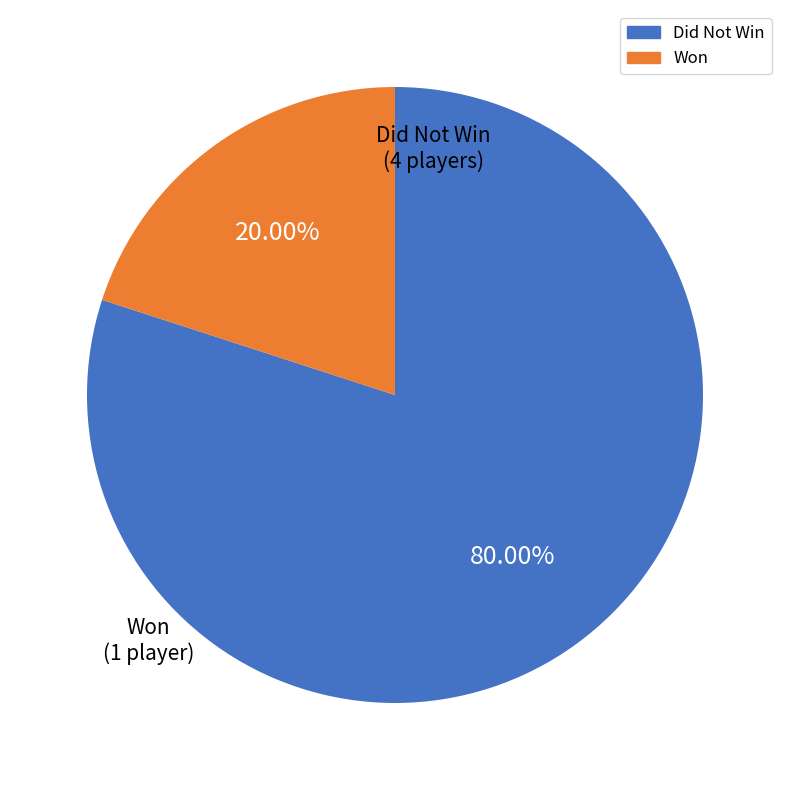

Does any single category account for the majority?

Yes